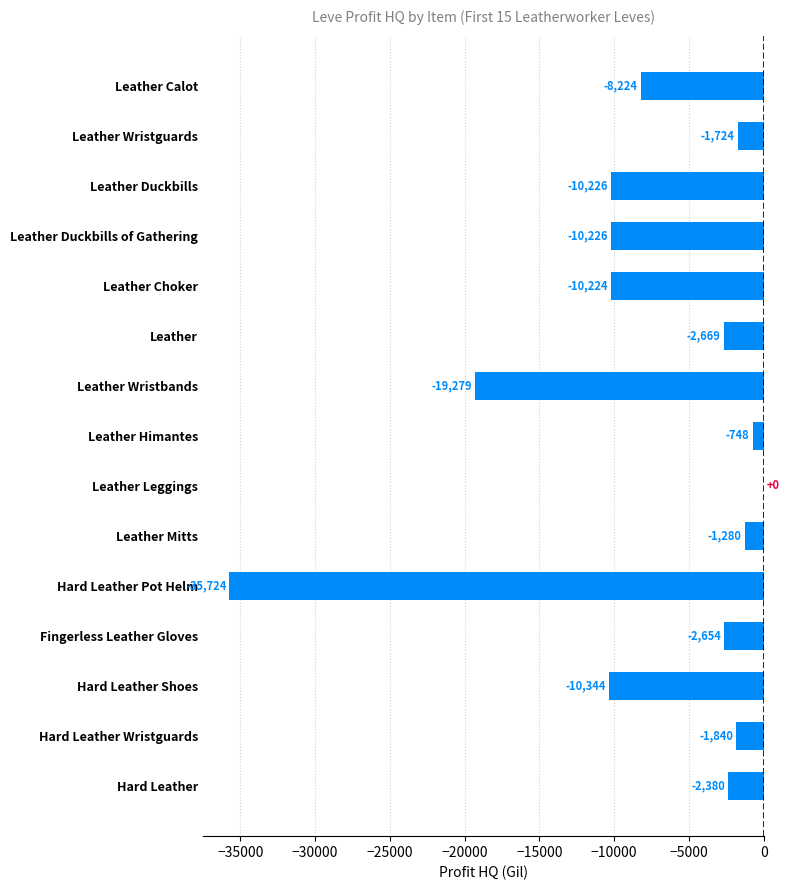

Is it true that the value at Leather Duckbills is -10226.0?

True